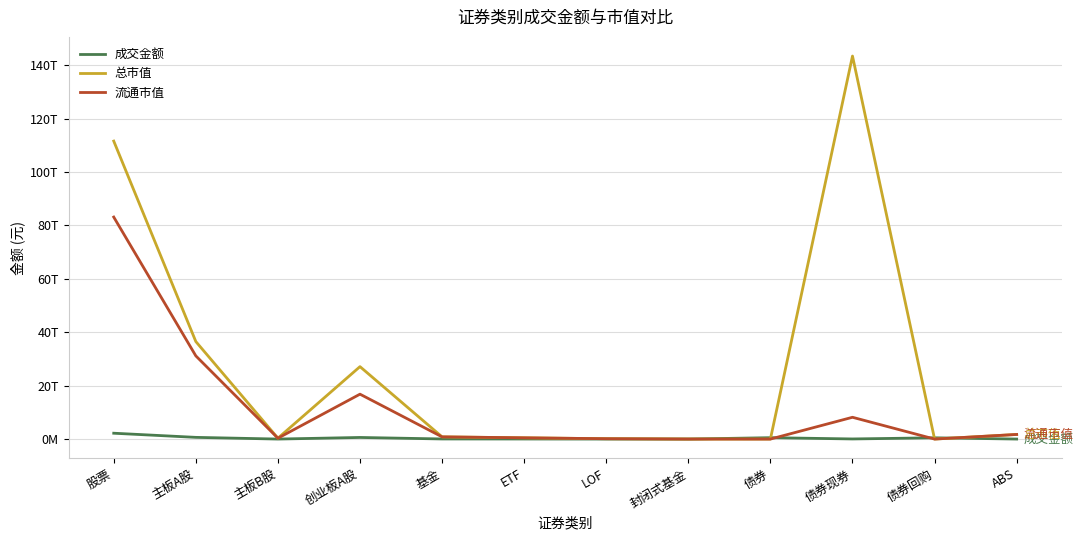

What are all the series names shown in the legend?

成交金额, 总市值, 流通市值